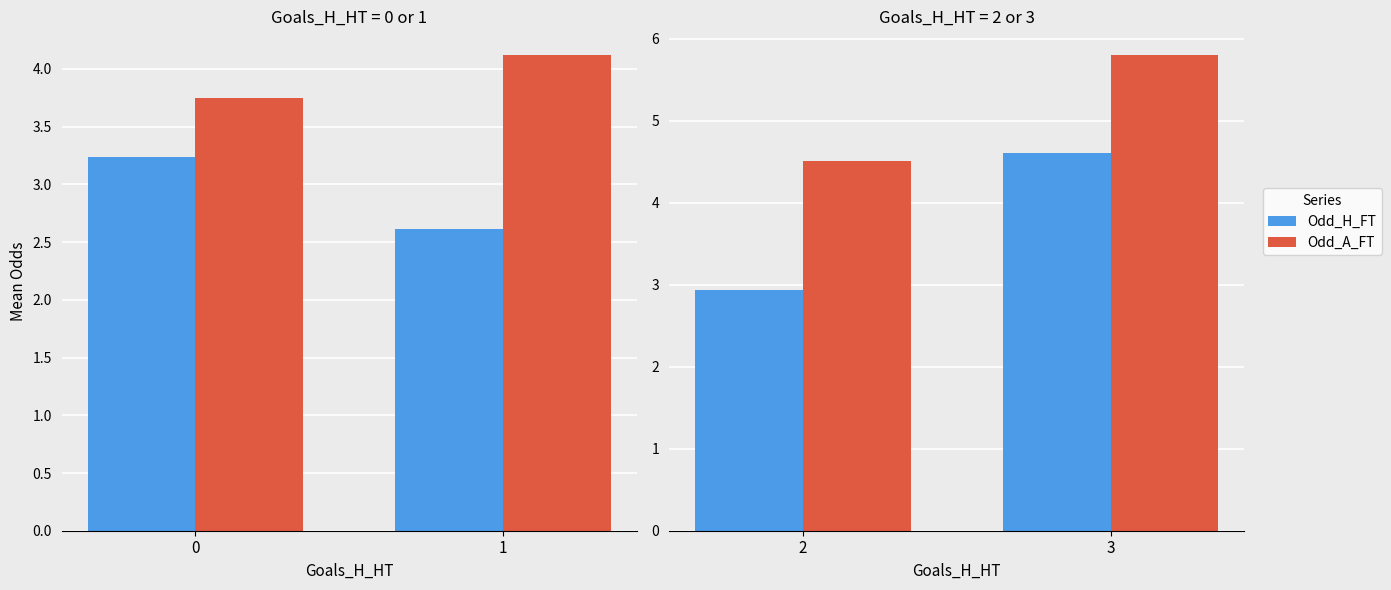

Which series has the largest total across all categories?

Odd_A_FT